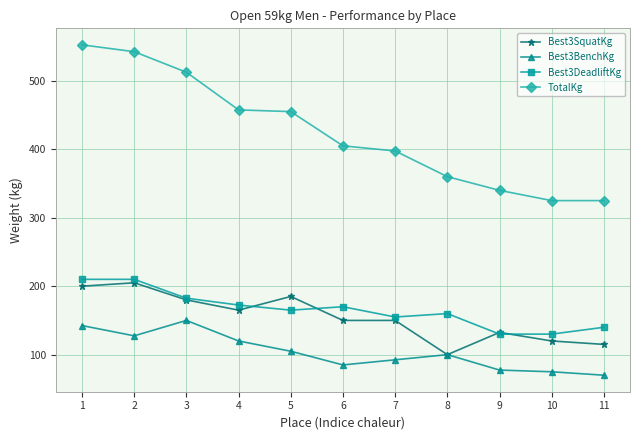

True or false: Best3DeadliftKg and Best3BenchKg cross at least once.

False